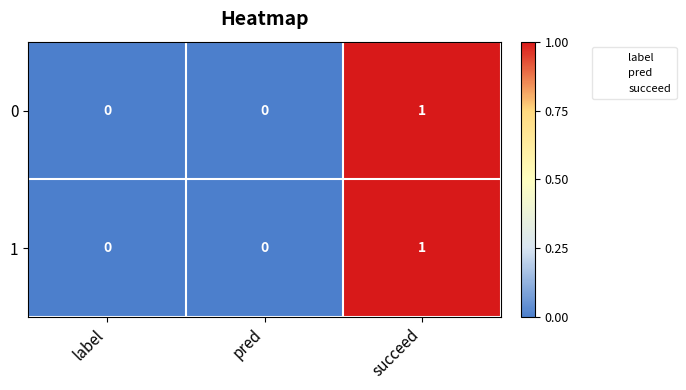

How many 1 values are between 0 and 1?

3